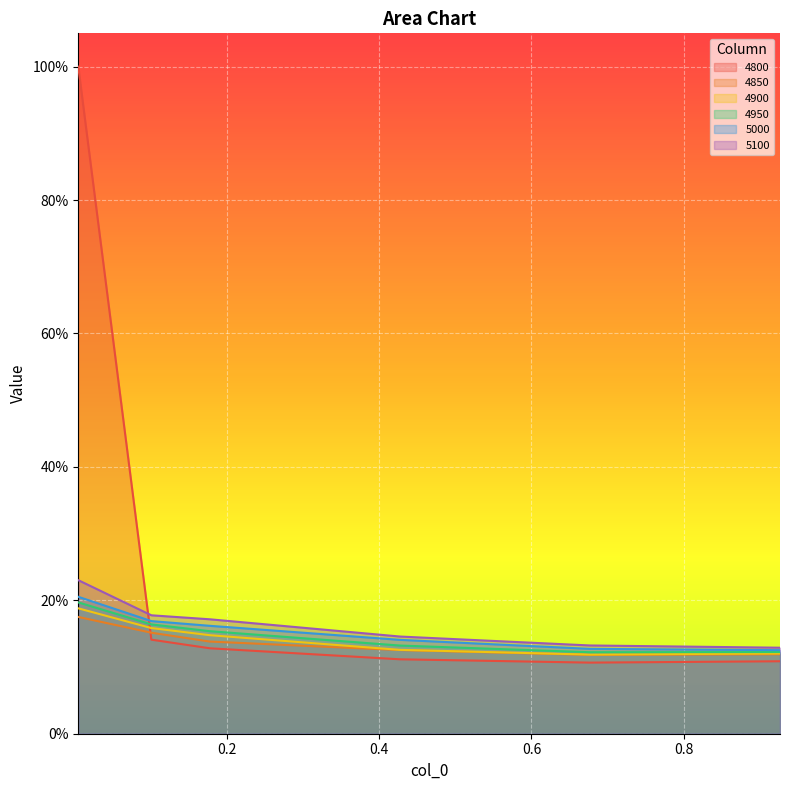

What is the sum of all 4850 values?

0.8